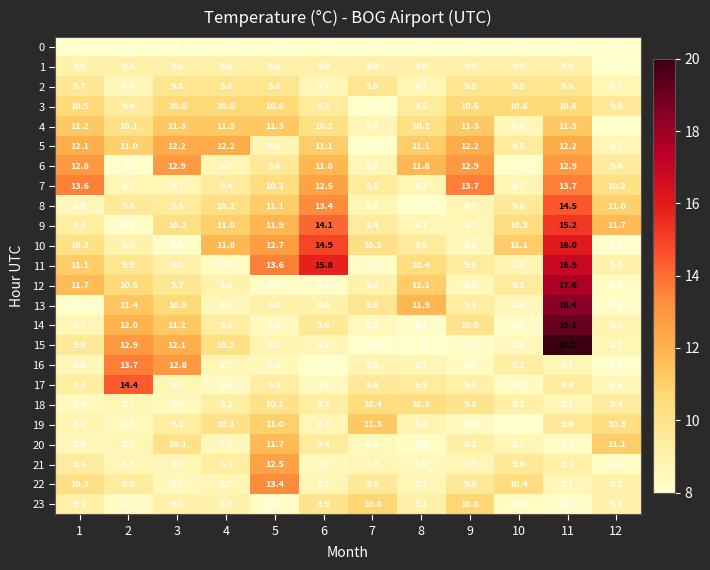

The value of 19 at 12 is 16.6. True or false?

False